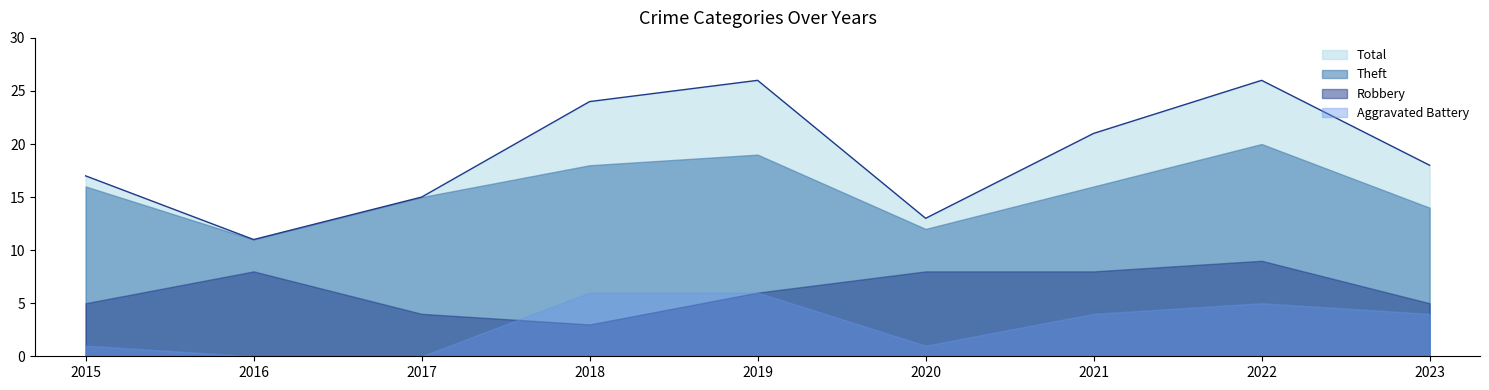

What is the difference between the maximum and minimum values in the Theft series?

9